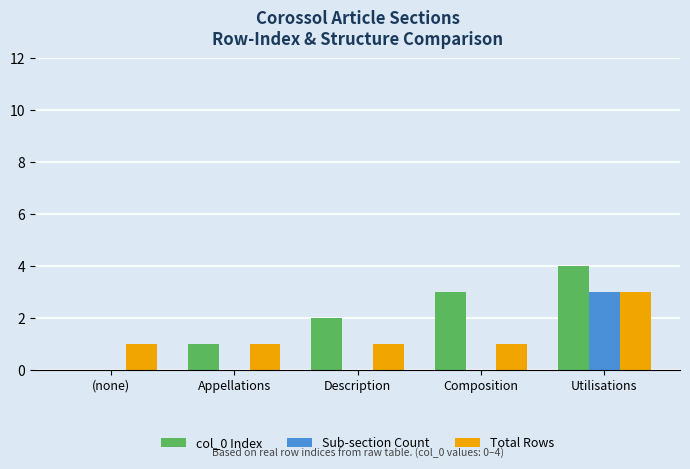

Reading right to left, what are all the values shown in this chart?

col_0 Index: 4	3	2	1	0
Sub-section Count: 3	0	0	0	0
Total Rows: 3	1	1	1	1